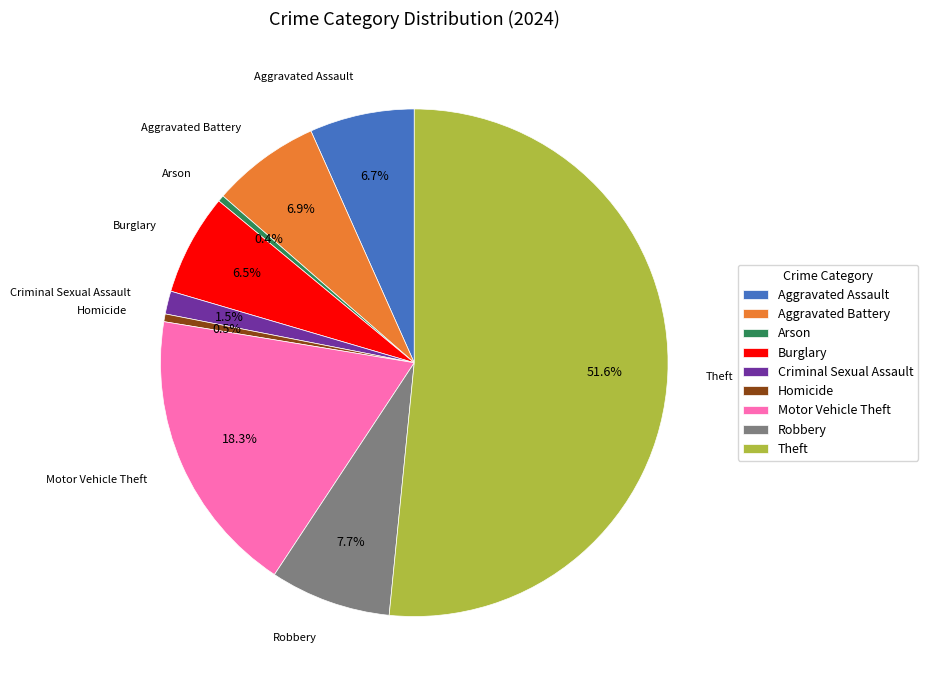

Do Arson and Criminal Sexual Assault together represent more than half of the pie?

No